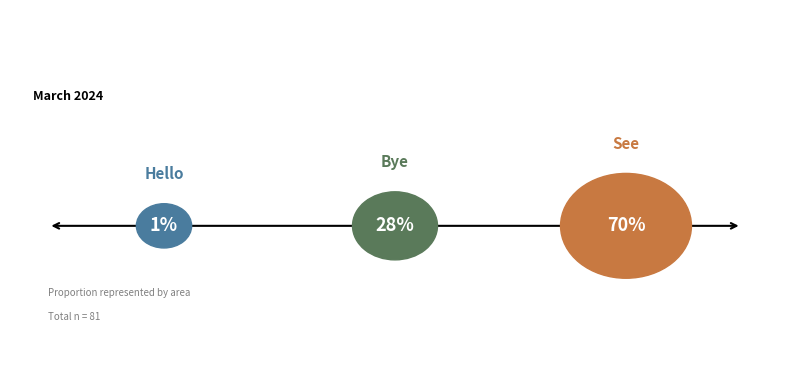

Rank the categories by value from highest to lowest.

see, bye, hello